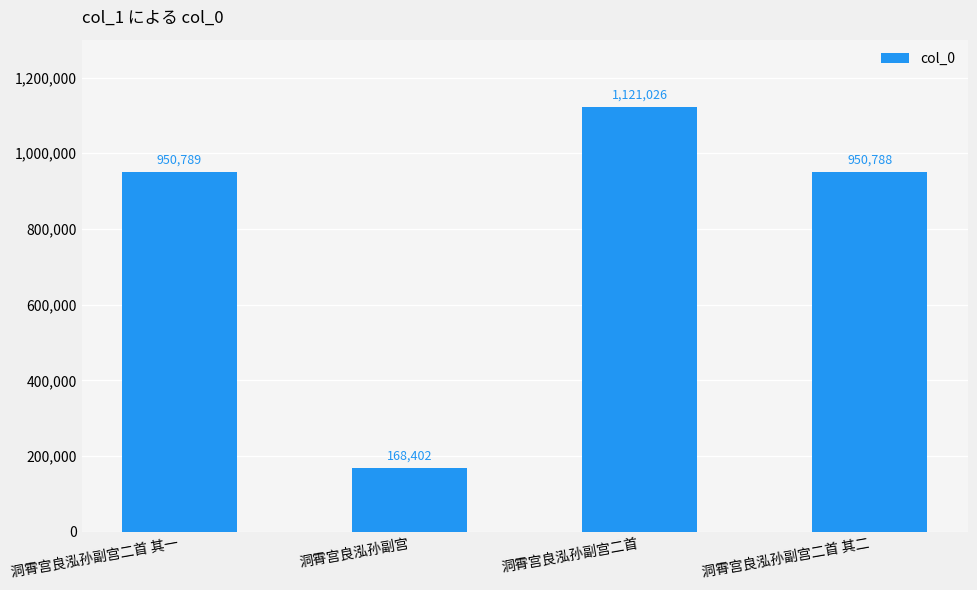

What is the label of the 1st bar from the right?

洞霄宫良泓孙副宫二首 其二